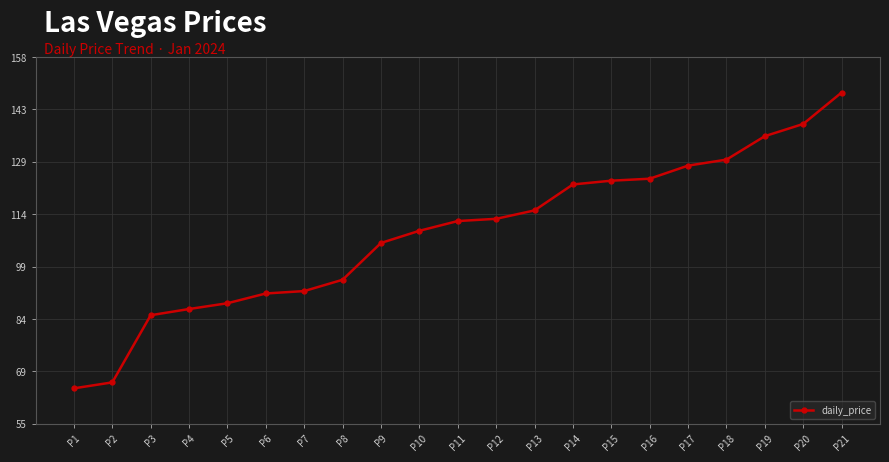

What is the value of the 14th point from the left?

122.1